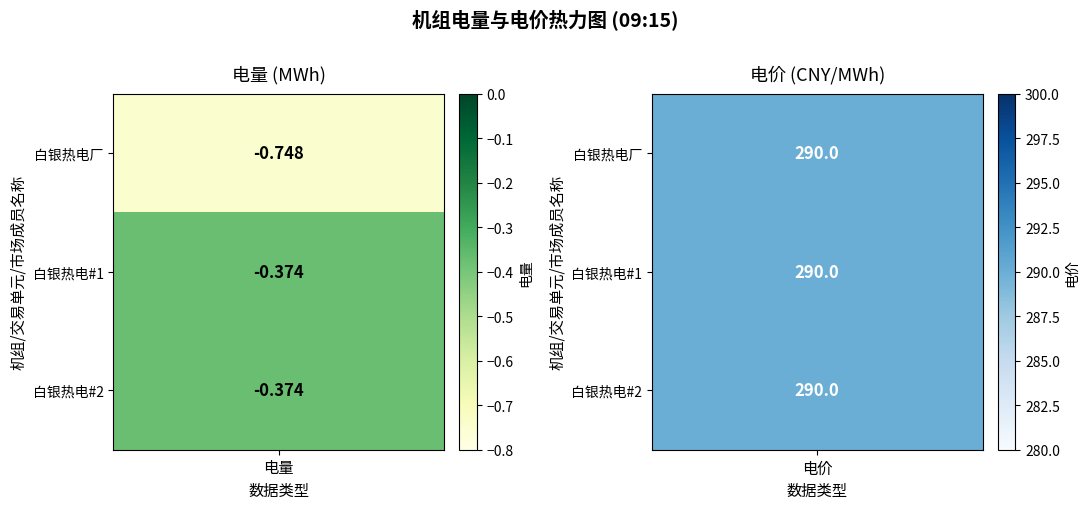

What is the greatest value displayed?

290.0